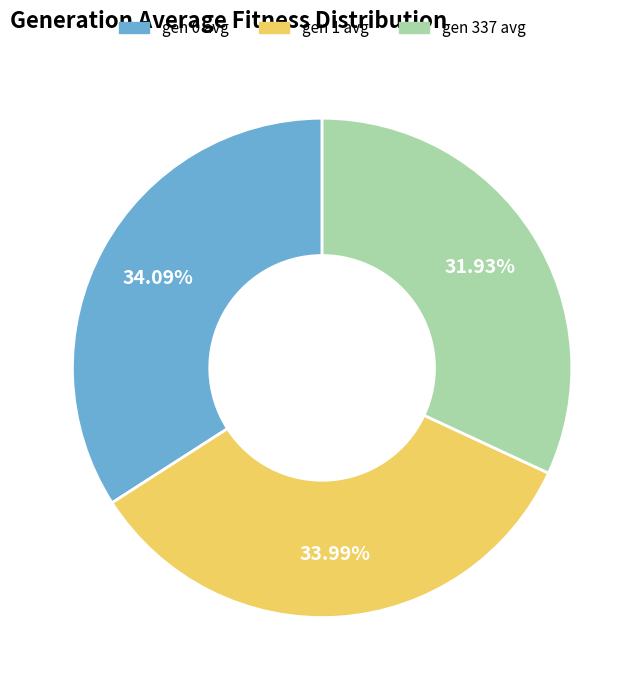

Is the sum of gen 337 avg and gen 1 avg greater than half?

Yes